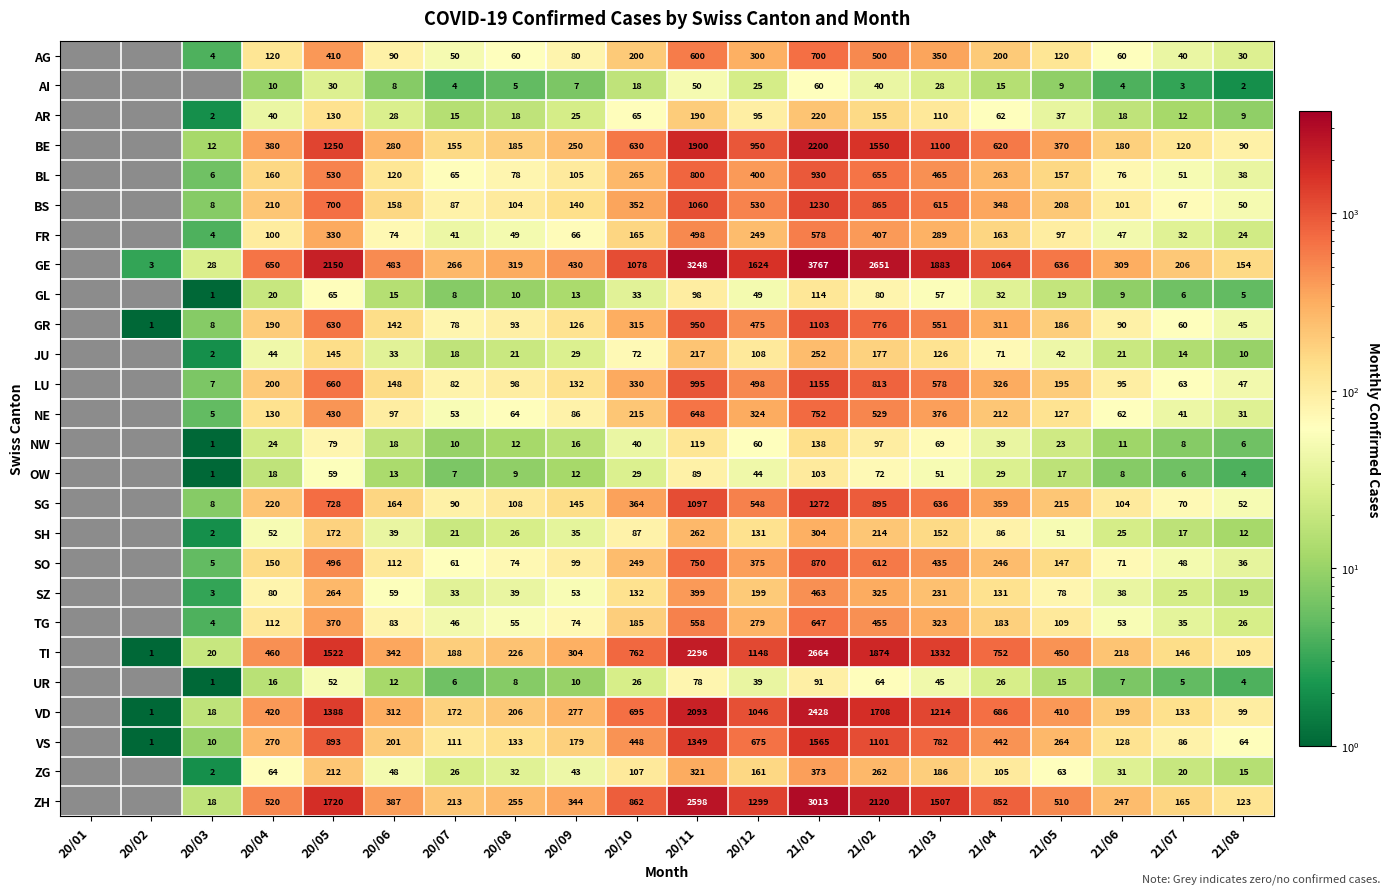

The VD series shows 2770 at 21/02. True or false?

False